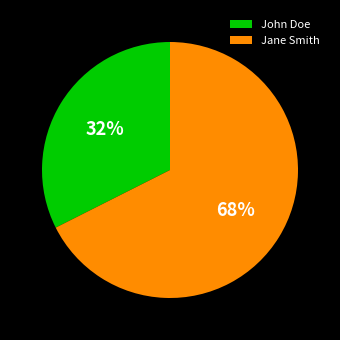

Which category has the biggest portion of the pie?

Jane Smith